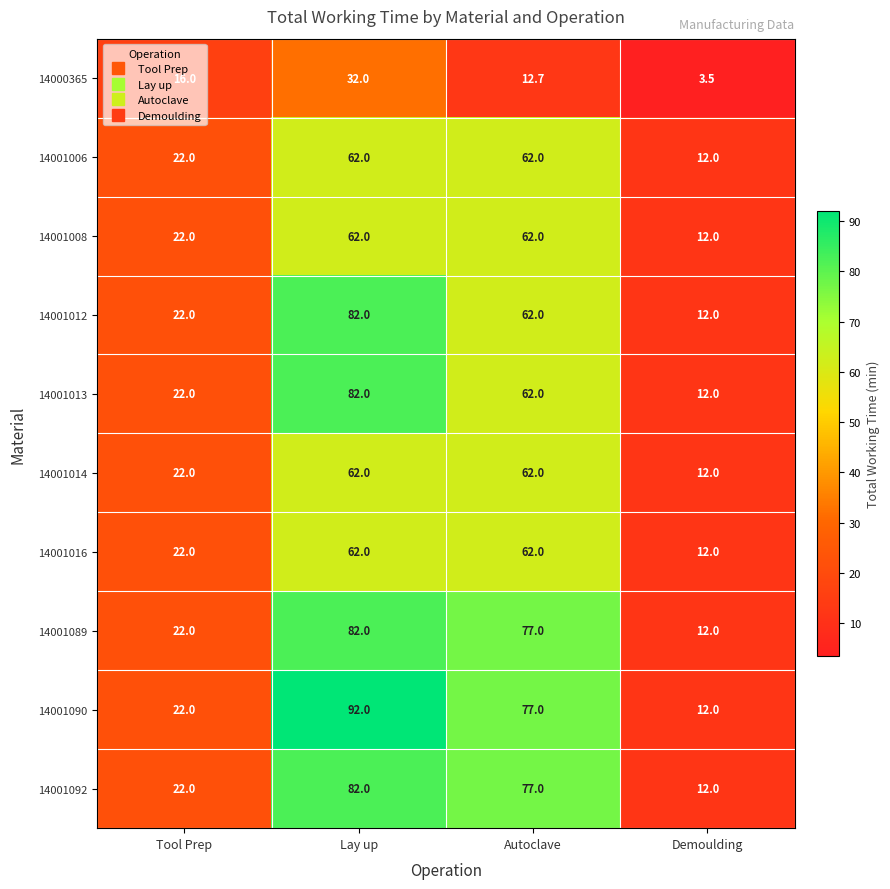

The 14001008 series shows 62.0 at Autoclave. True or false?

True